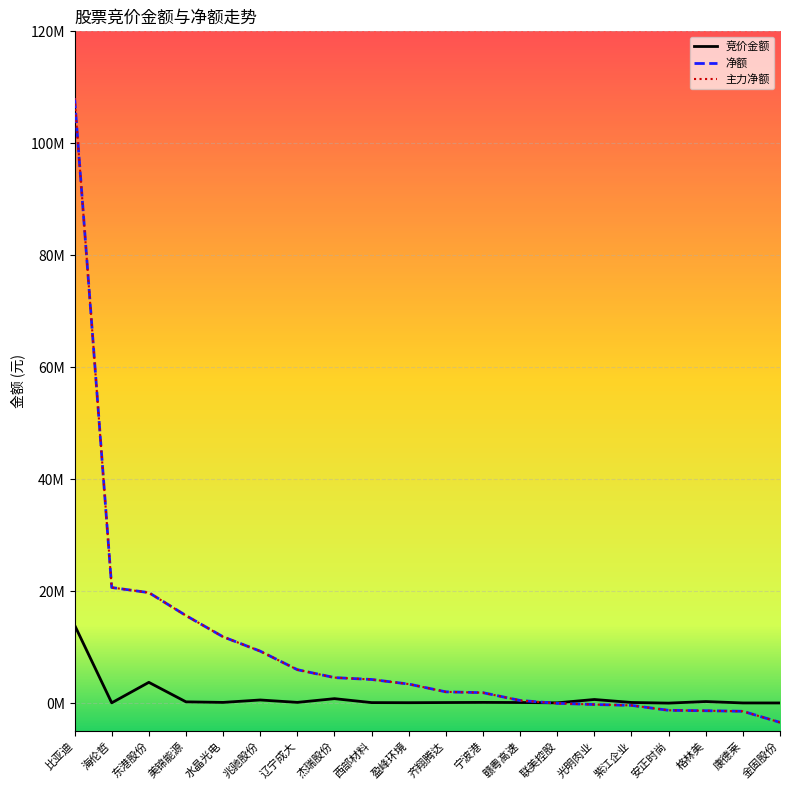

What is the spread (max minus min) of values at 杰瑞股份?

3761837